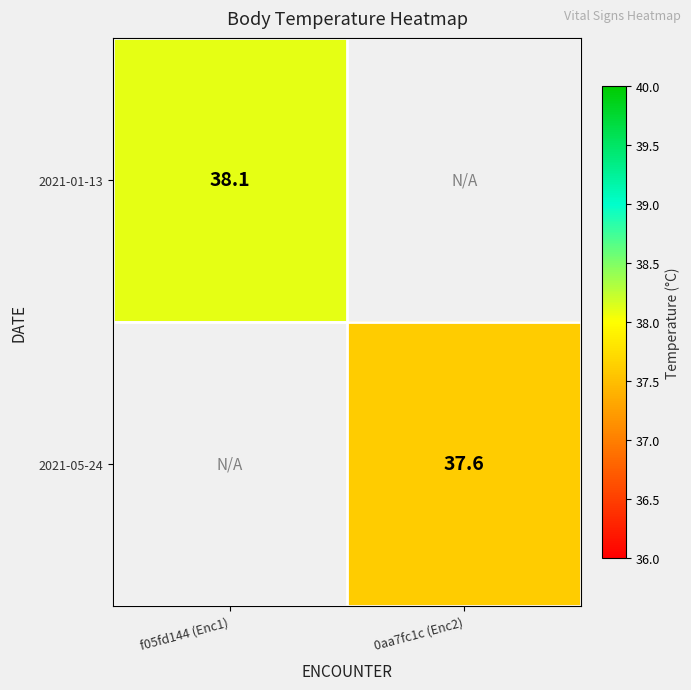

Which label corresponds to the smallest value in the chart?

0aa7fc1c (Enc2)